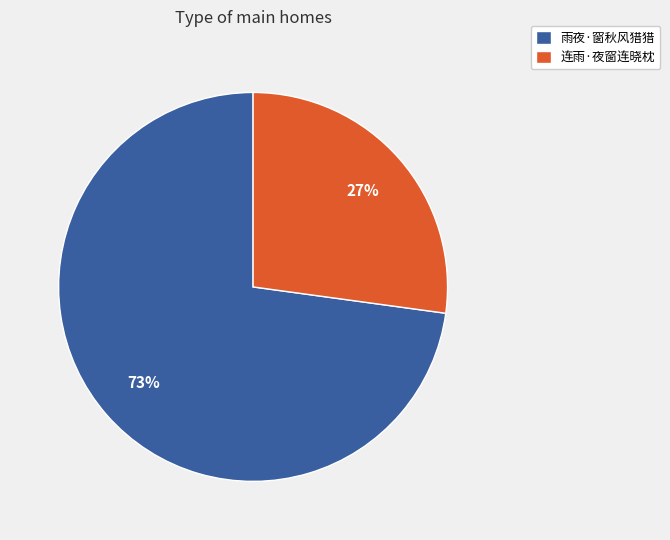

What is the smallest slice in the pie chart?

连雨·夜窗连晓枕